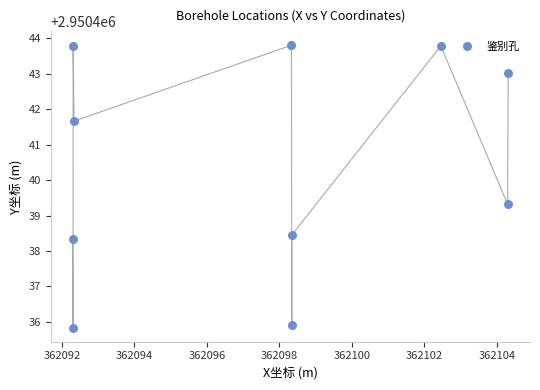

What is the range of X values (max minus min)?

12.0